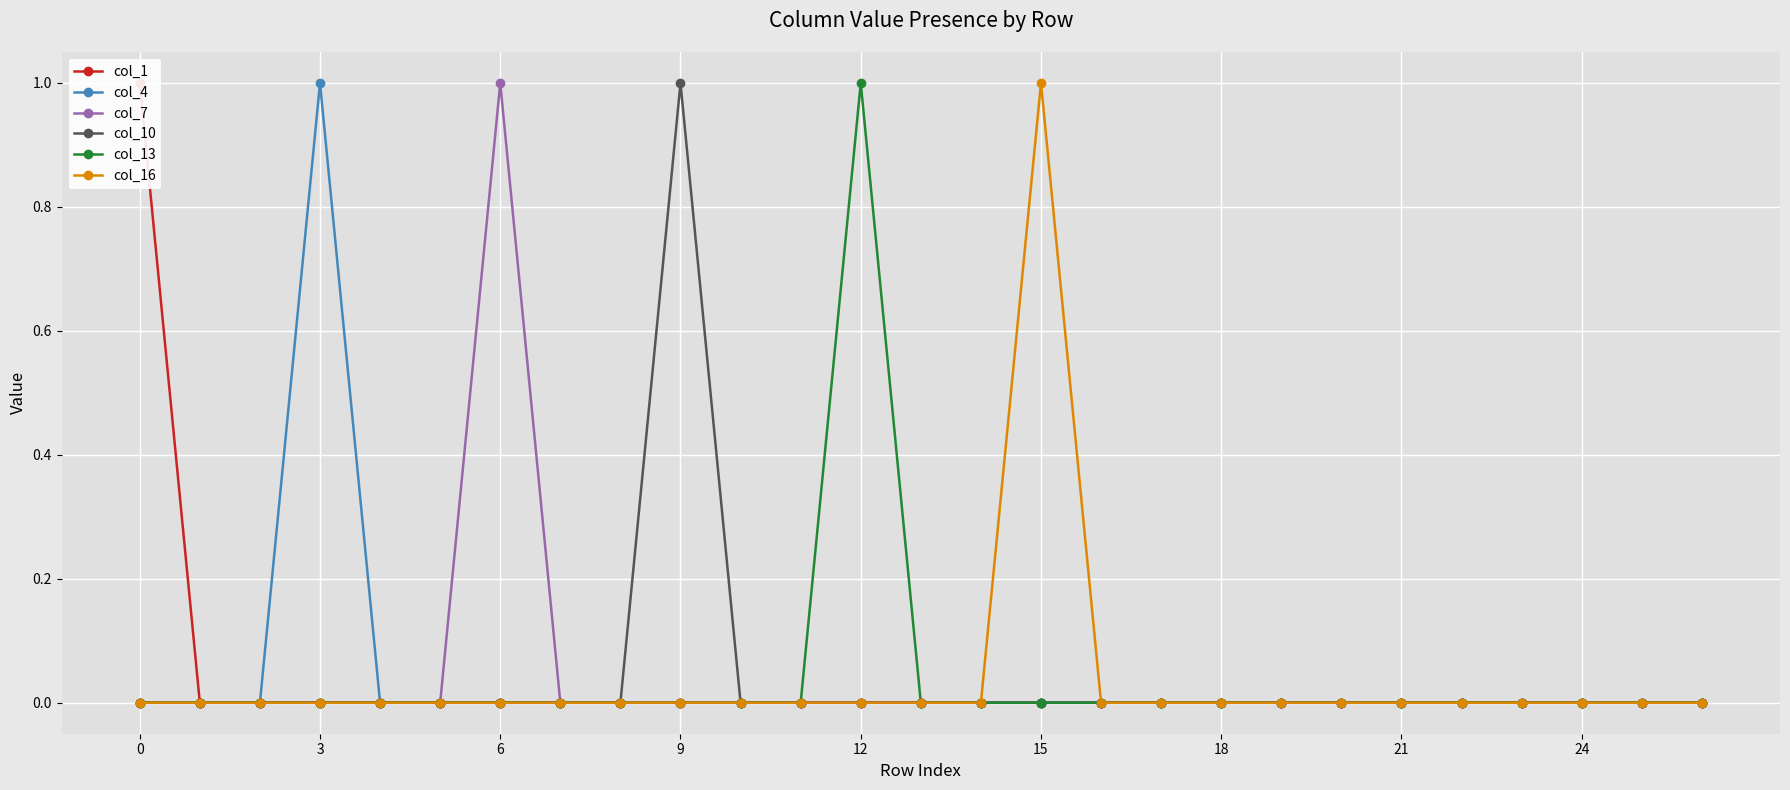

True or false: col_10 and col_7 intersect in this chart.

False